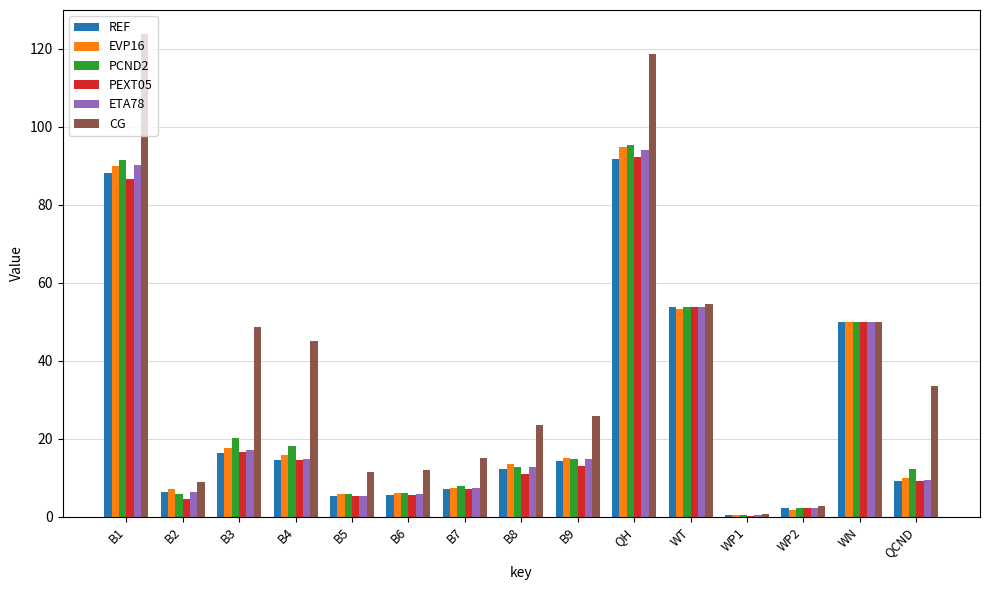

The value of EVP16 at QH is 94.8. True or false?

True